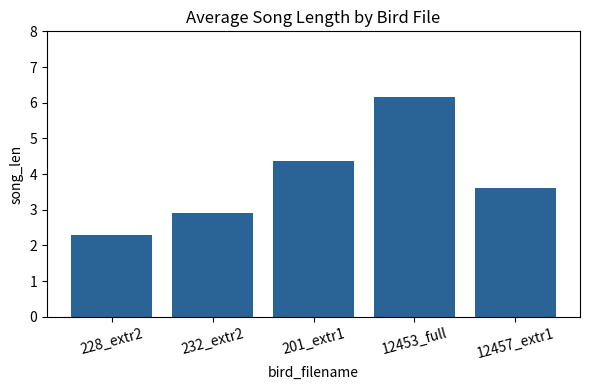

What is the label of the 2nd bar from the right?

12453_full